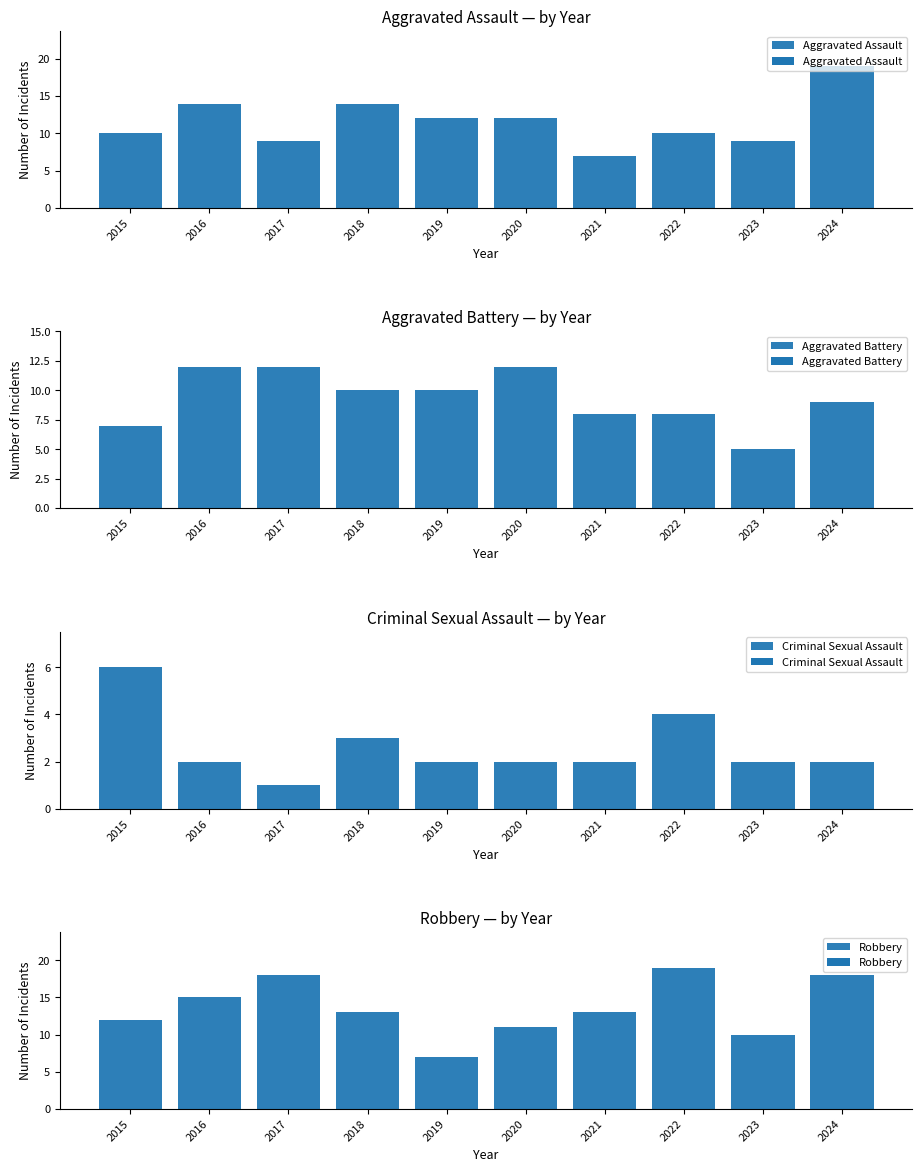

Rank the series by their average value, from lowest to highest.

Criminal Sexual Assault, Aggravated Battery, Aggravated Assault, Robbery